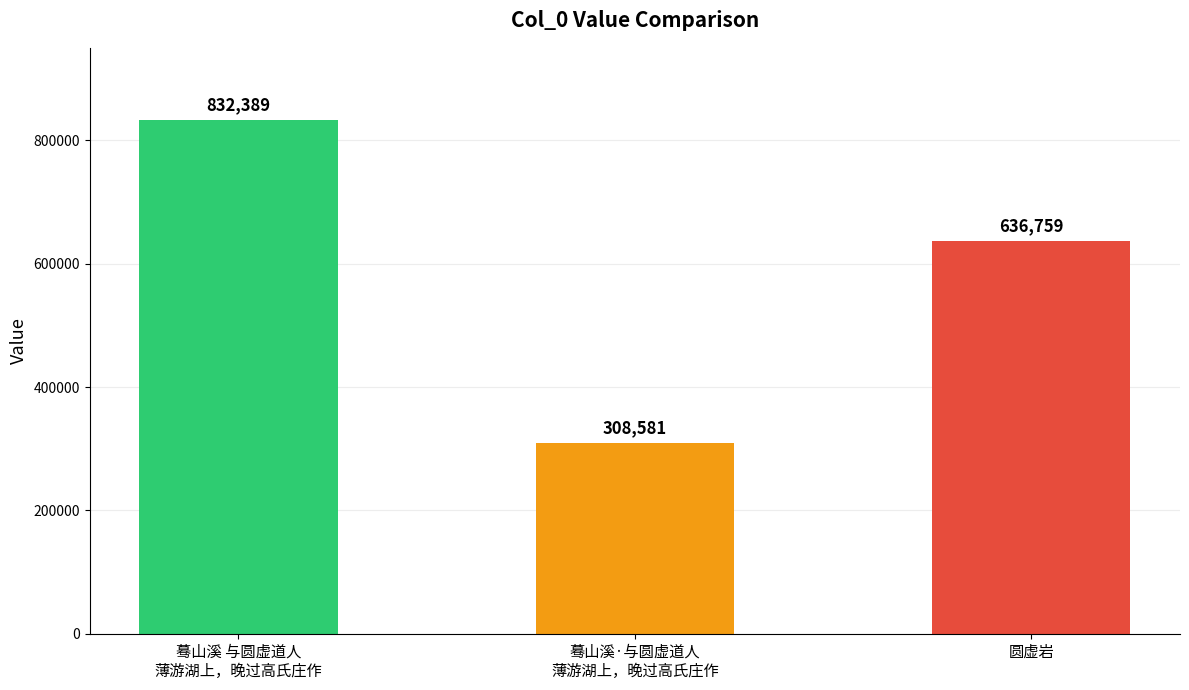

What is the difference between the maximum and minimum values?

523808